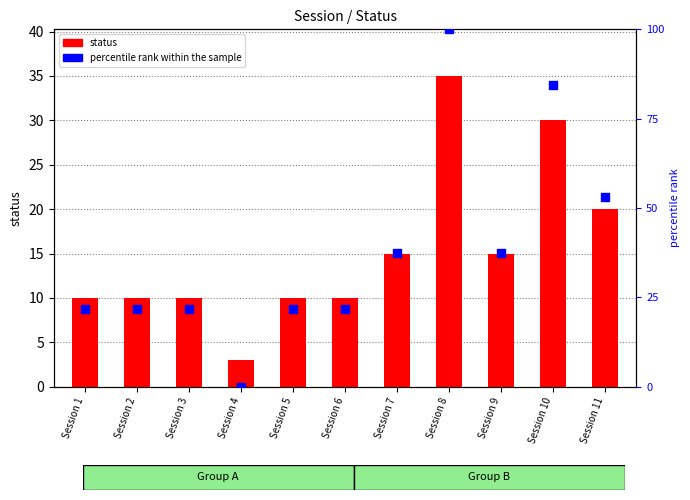

Which series reaches the maximum Y coordinate?

percentile rank within the sample